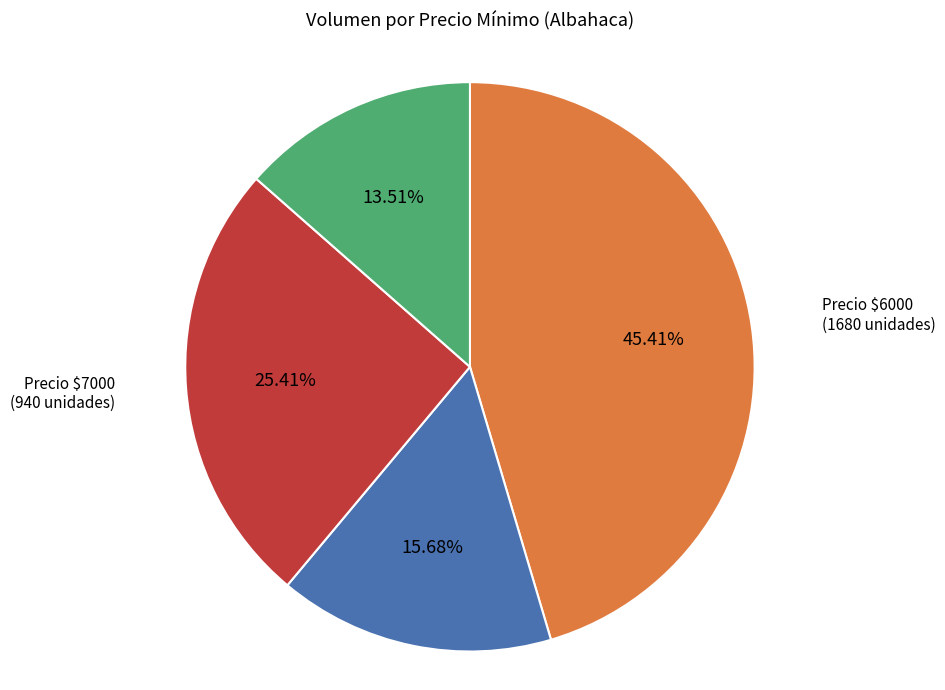

How many segments does this pie chart have?

4